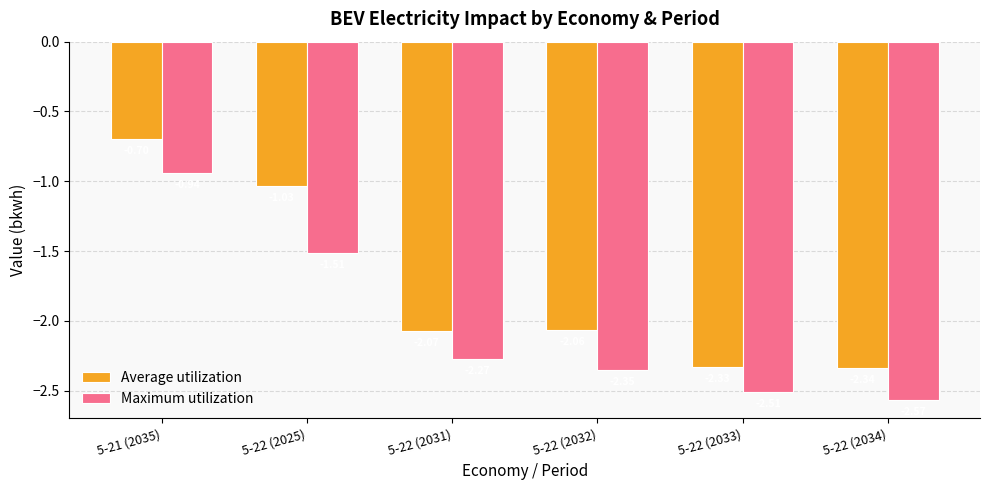

What are all the series names shown in the legend?

Average utilization, Maximum utilization